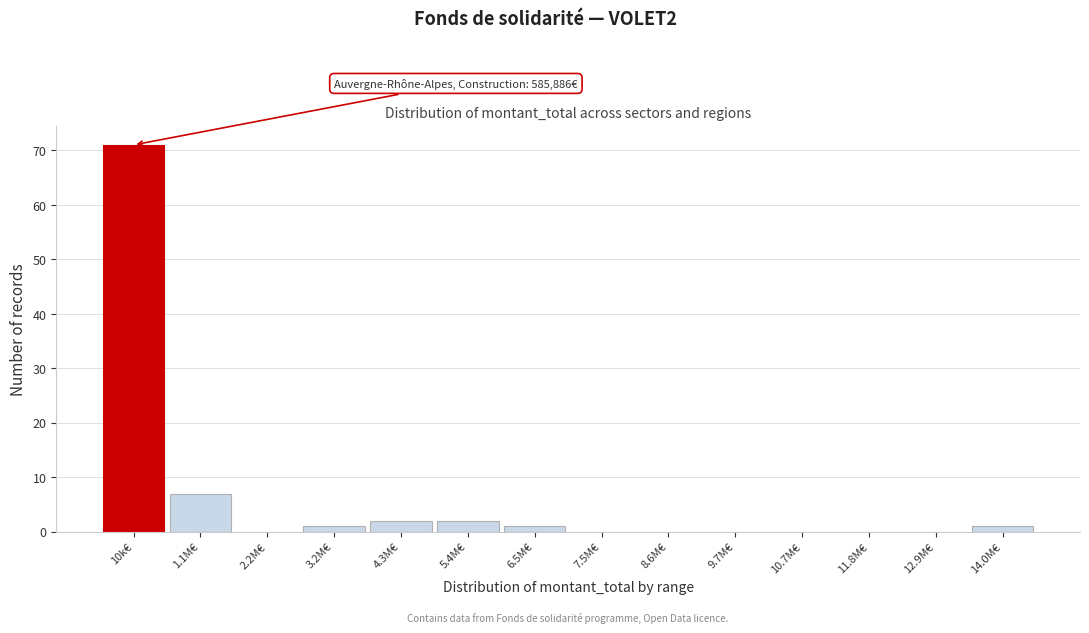

Reading right to left, what are all the values shown in this chart?

14.0M€=1	12.9M€=0	11.8M€=0	10.7M€=0	9.7M€=0	8.6M€=0	7.5M€=0	6.5M€=1	5.4M€=2	4.3M€=2	3.2M€=1	2.2M€=0	1.1M€=7	10k€=71